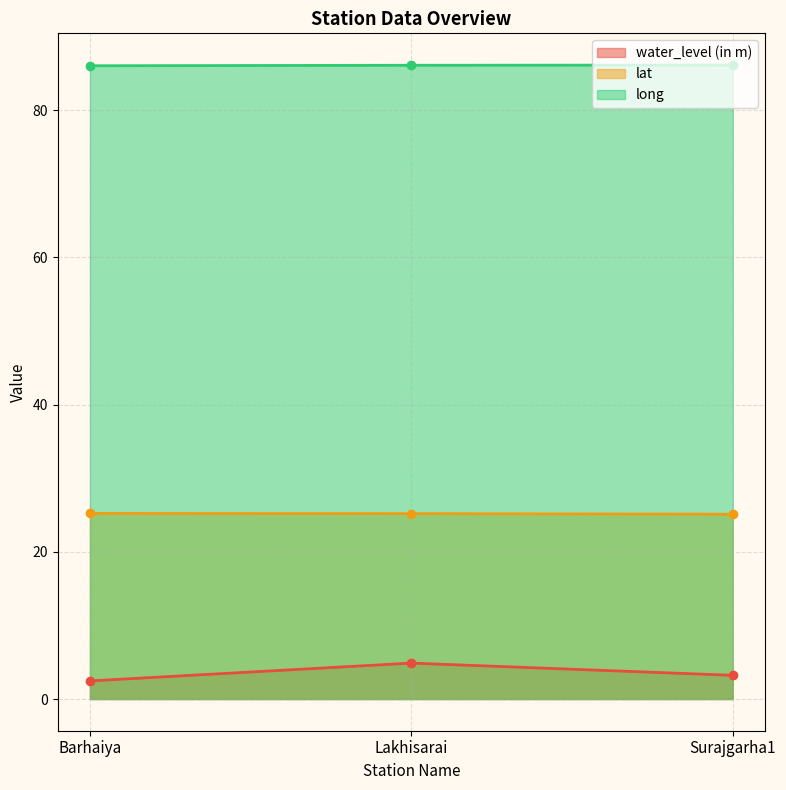

Rank the series at Surajgarha1 from highest to lowest value.

long, lat, water_level (in m)